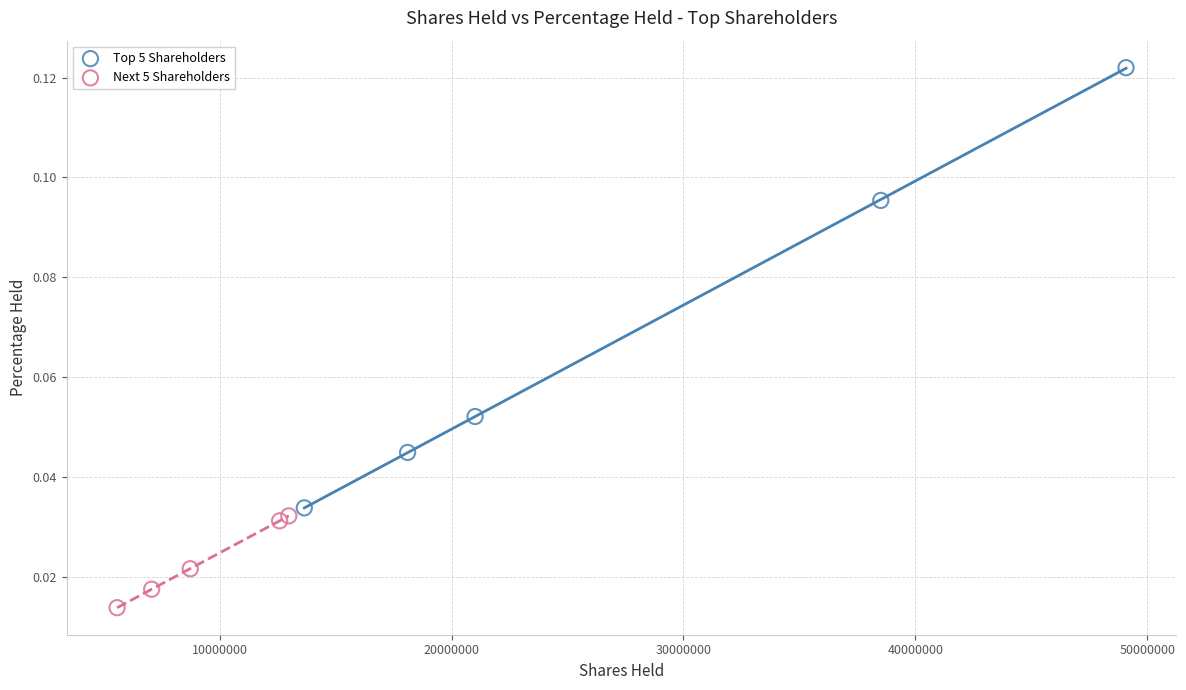

What are all the series names shown in the legend?

Top 5 Shareholders, Next 5 Shareholders